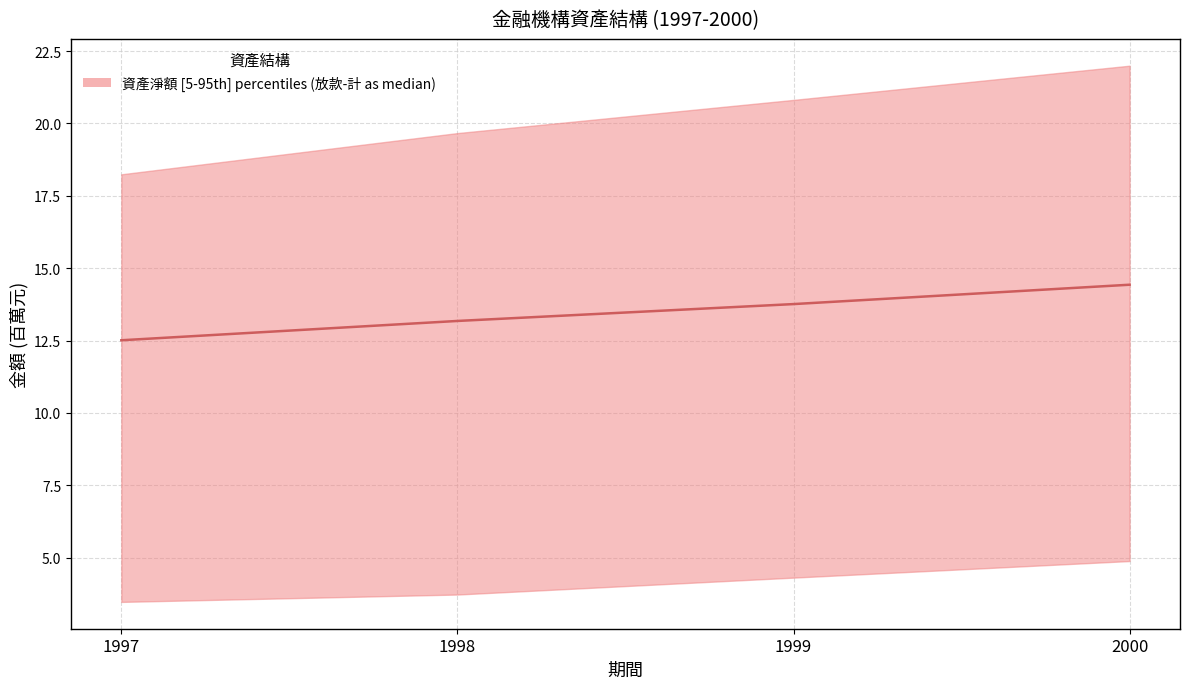

What is the value of the 4th point from the left?

14.4